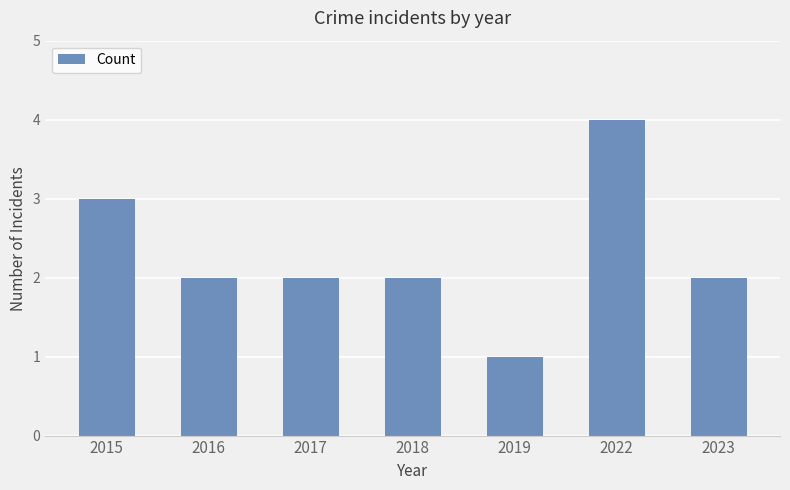

What is the difference between the maximum and minimum values?

3